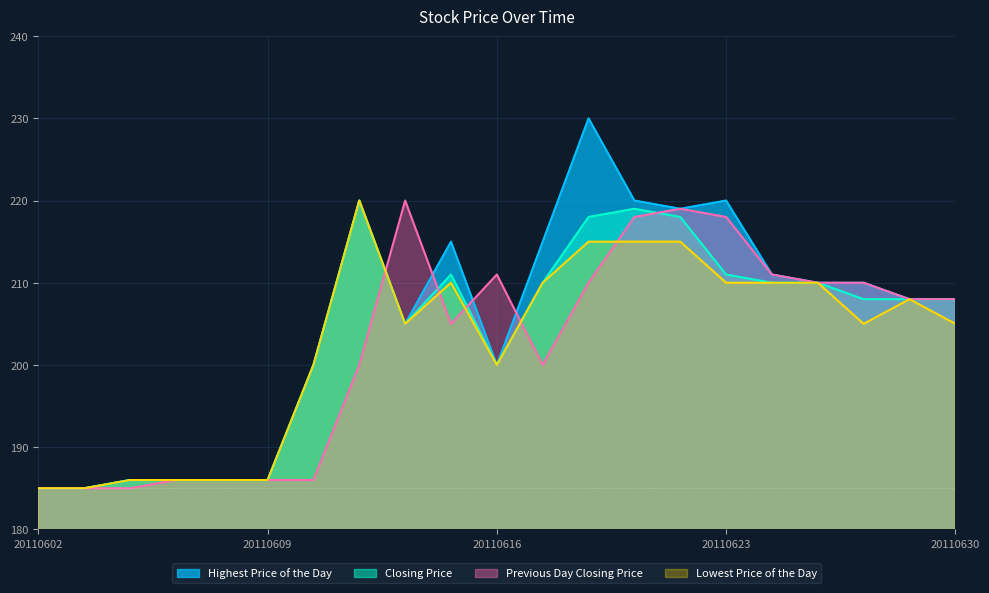

Which series has the largest total across all categories?

Highest Price of the Day